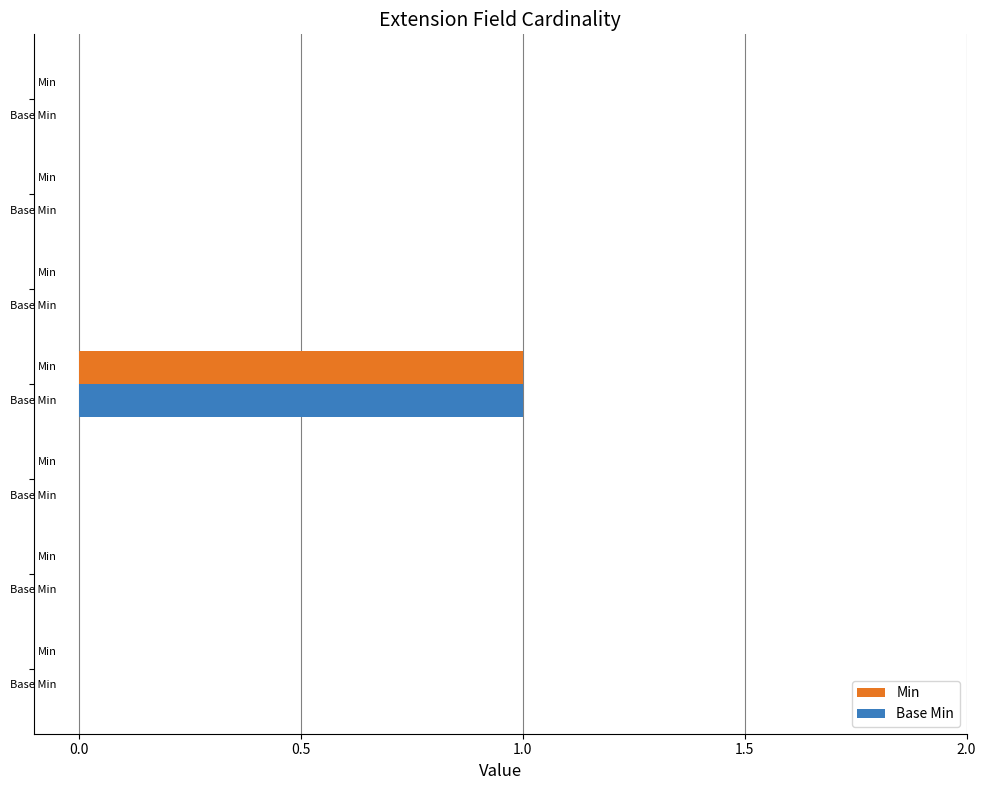

What are all the series names shown in the legend?

Min, Base Min